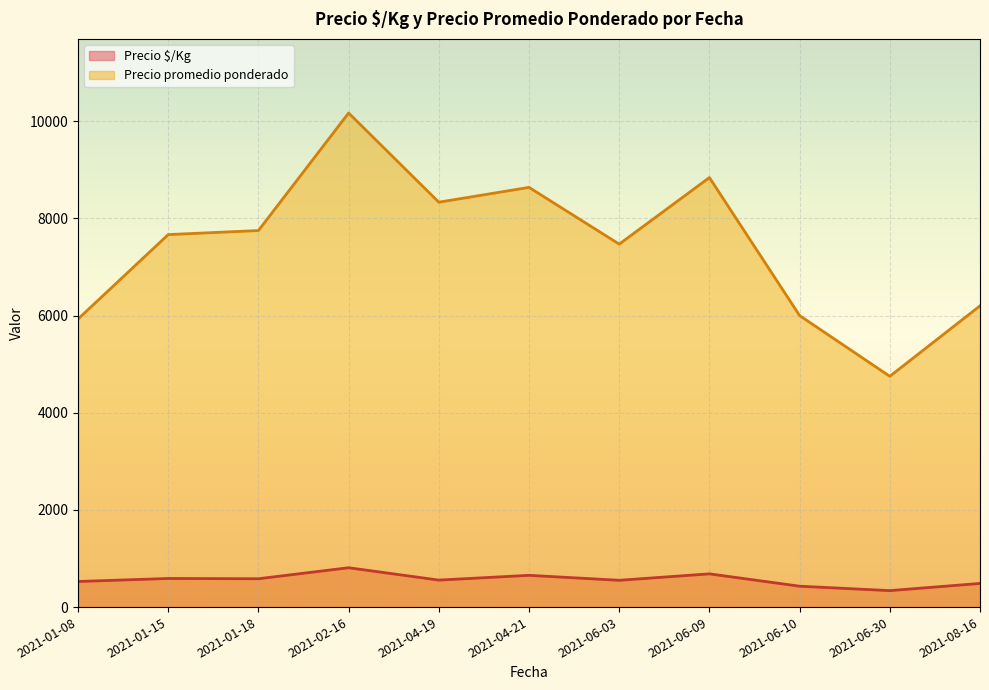

True or false: Precio $/Kg and Precio promedio ponderado intersect in this chart.

False